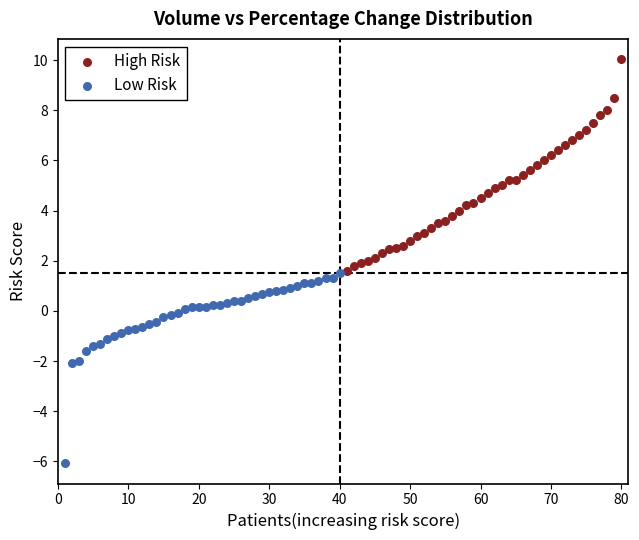

Which series contains the lowest Y value?

Low Risk